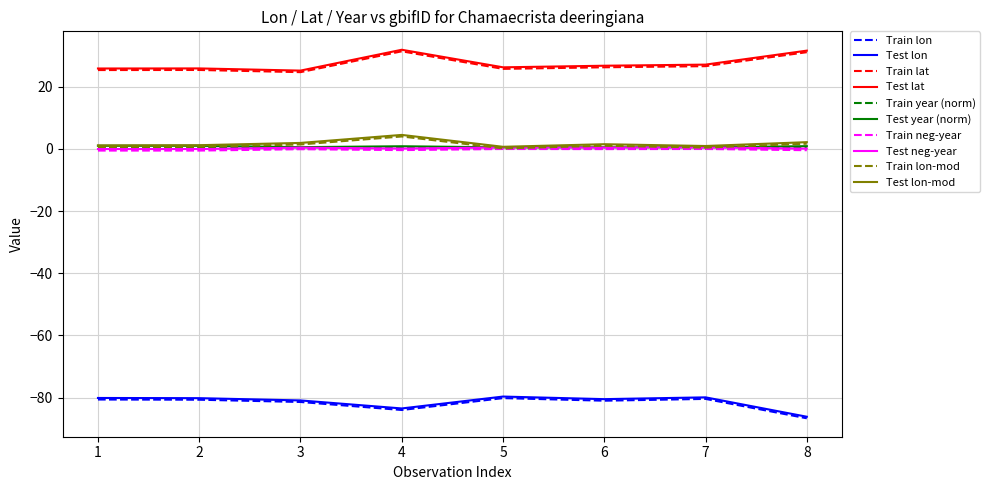

Which label corresponds to the smallest value in the chart?

8